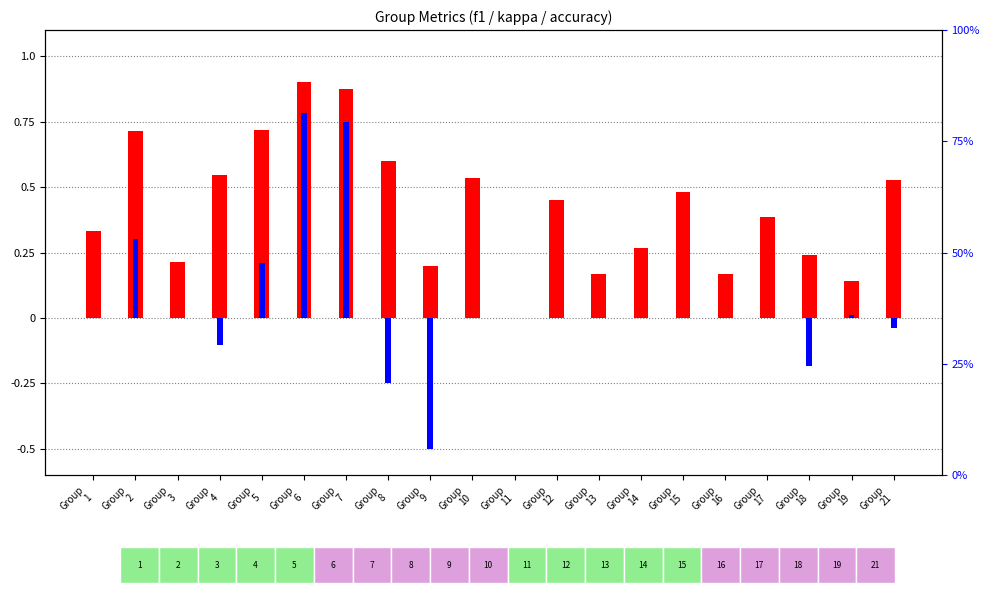

How many positive values does the accuracy series have?

19